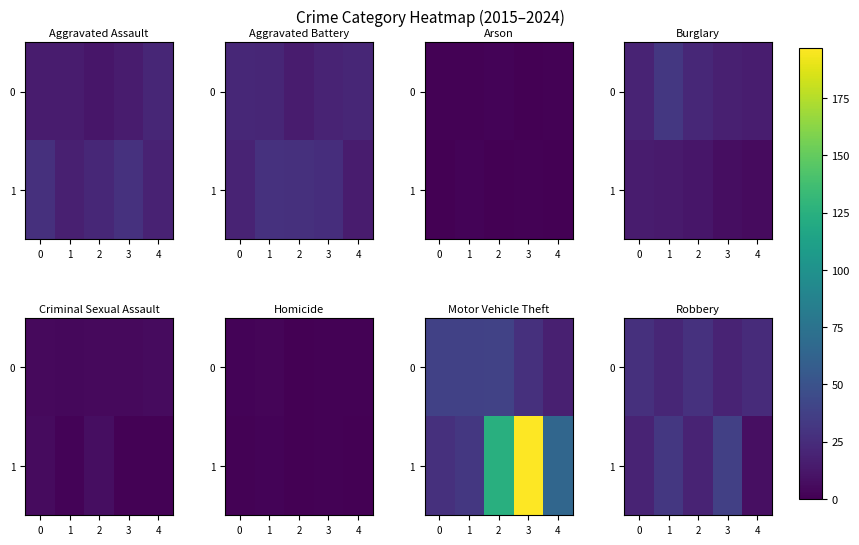

What is the smallest value displayed?

8